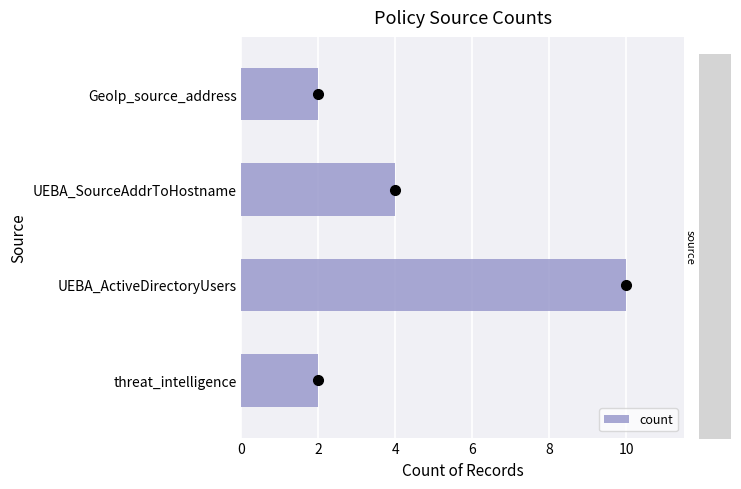

Reading bottom to top, what are all the values shown in this chart?

threat_intelligence=2	UEBA_ActiveDirectoryUsers=10	UEBA_SourceAddrToHostname=4	GeoIp_source_address=2